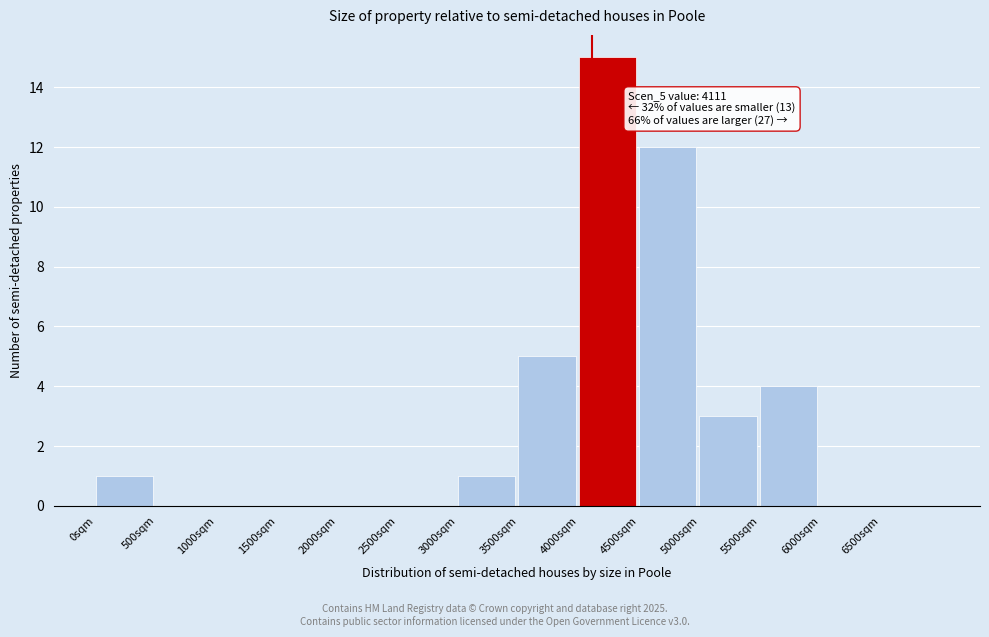

Which range on the x-axis has the tallest bar?

4000 to 4500